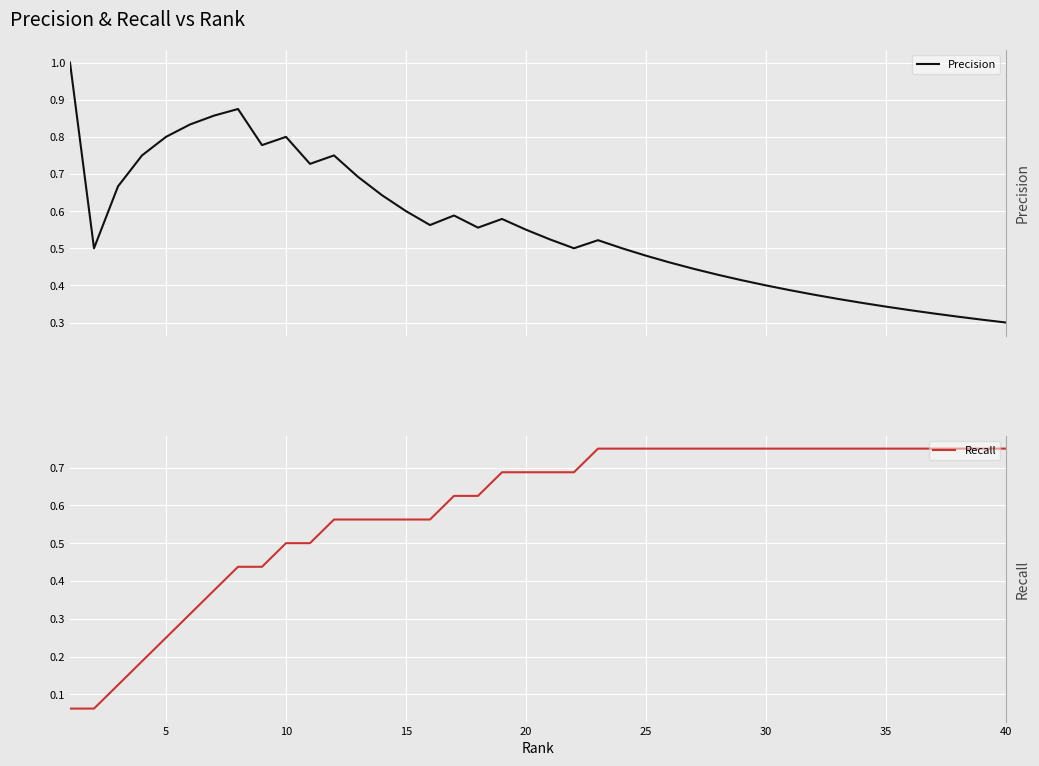

What is the maximum value for Precision?

1.0